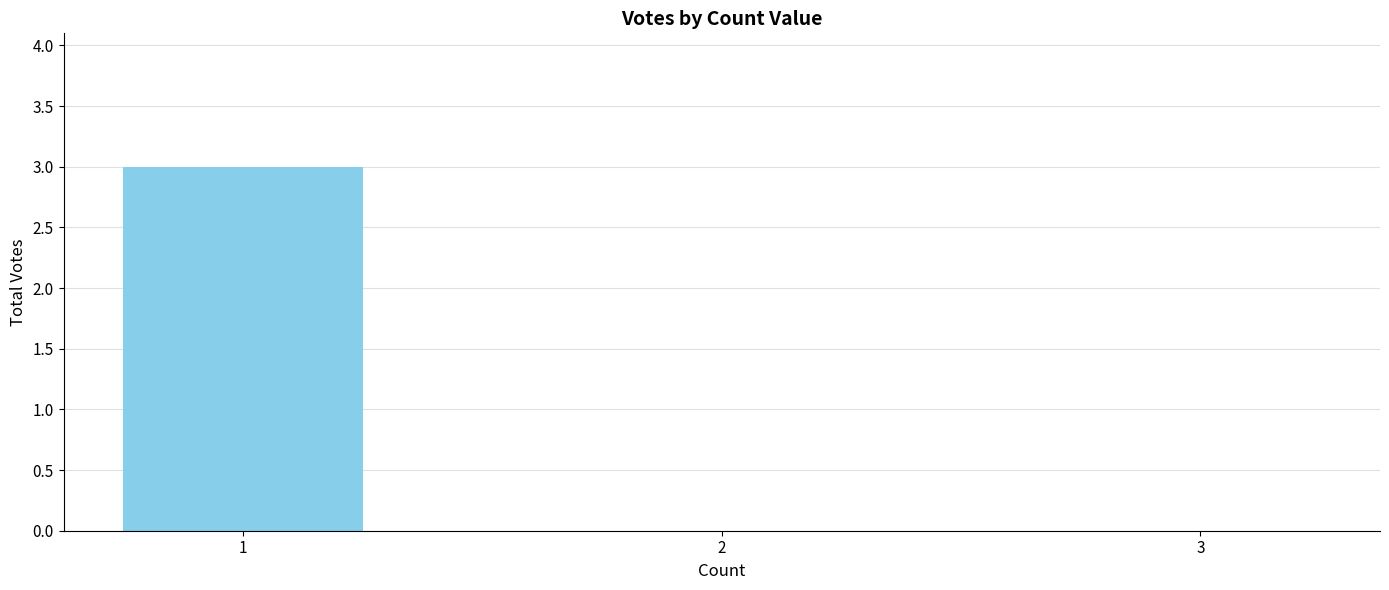

How many distinct data groups are displayed?

1